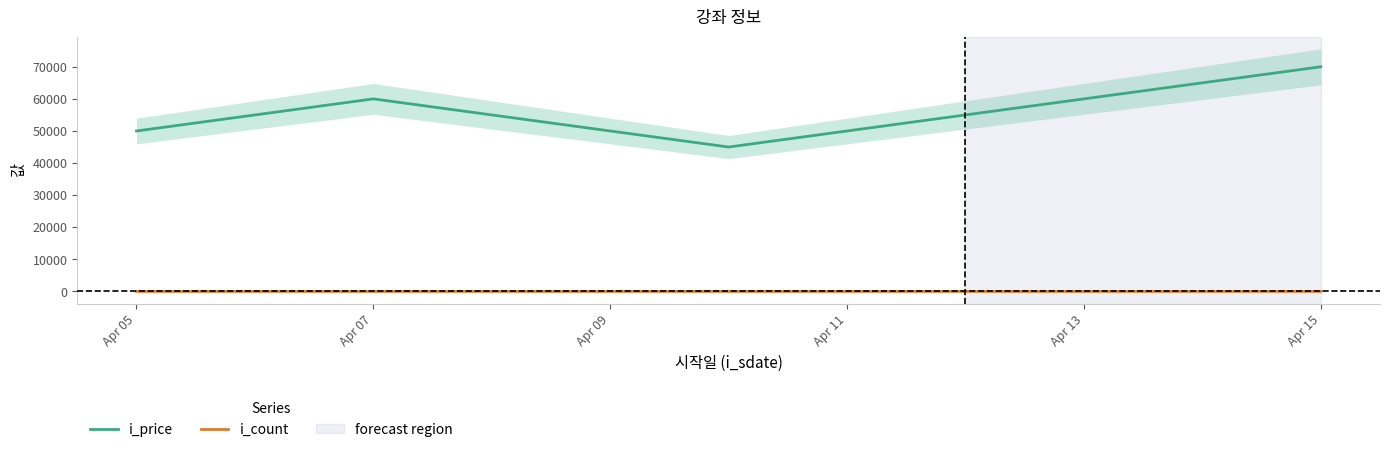

Reading right to left, extract all data points from this chart.

i_price: 70000	55000	45000	60000	50000
i_count: 15	6	12	8	10